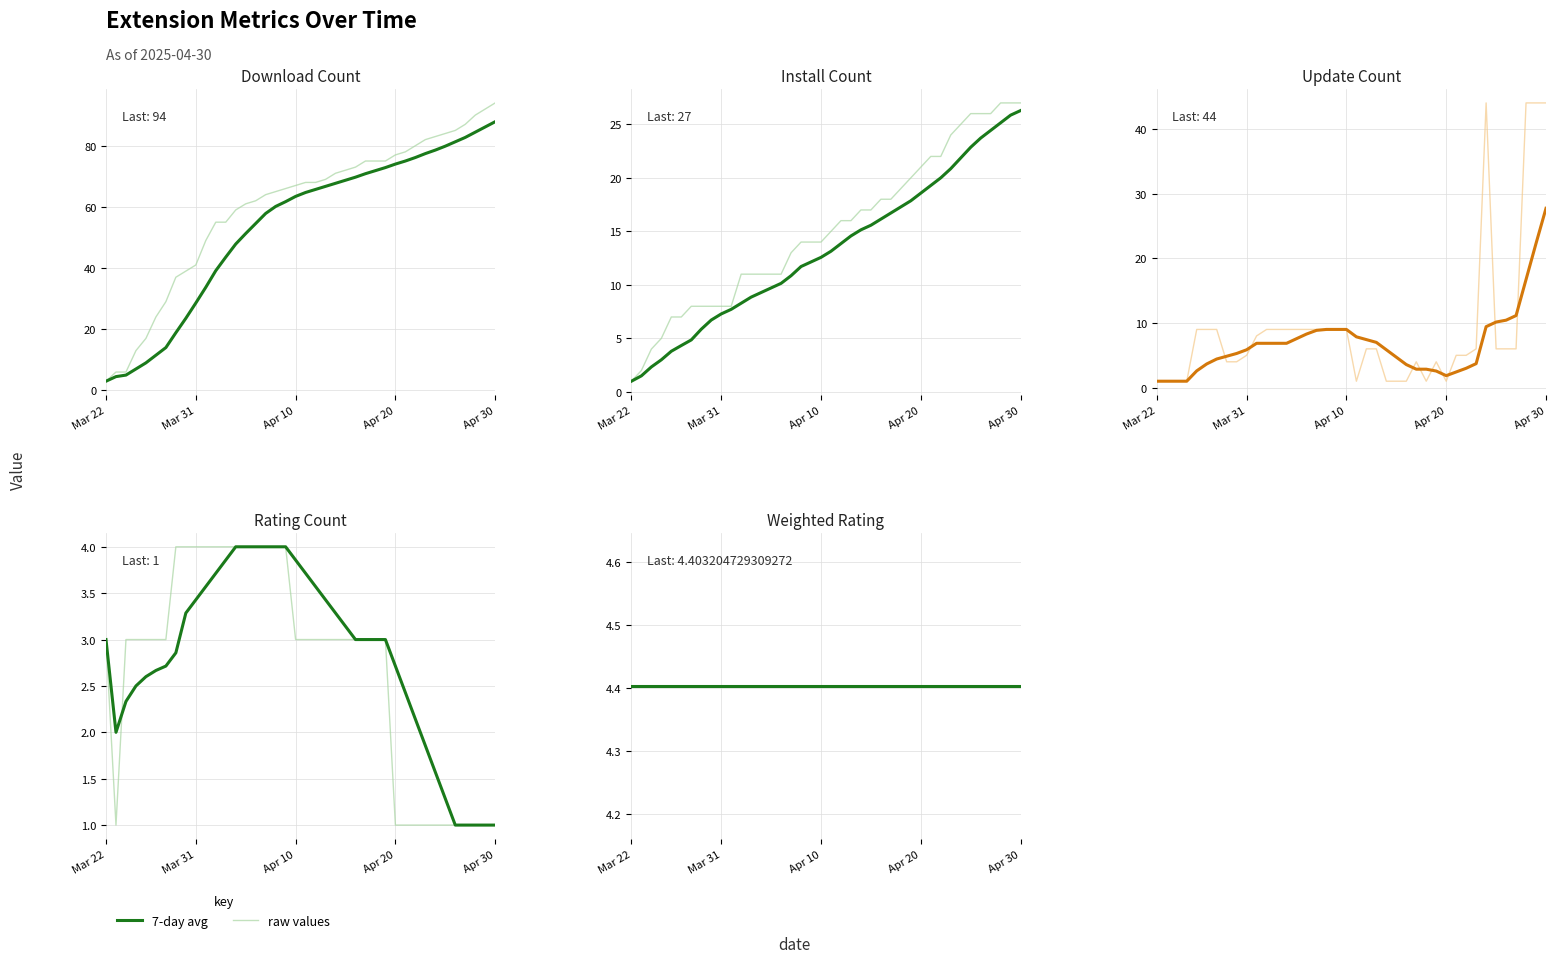

At which category does updateCount reach its first local valley?

2025-04-11